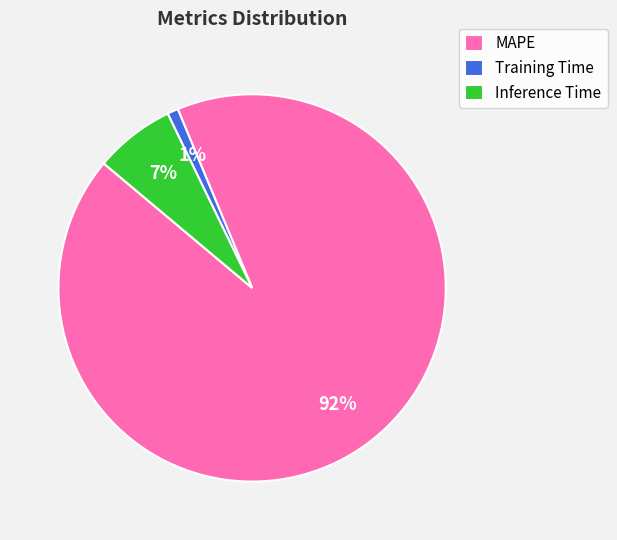

Between Training Time and MAPE, which is larger?

MAPE